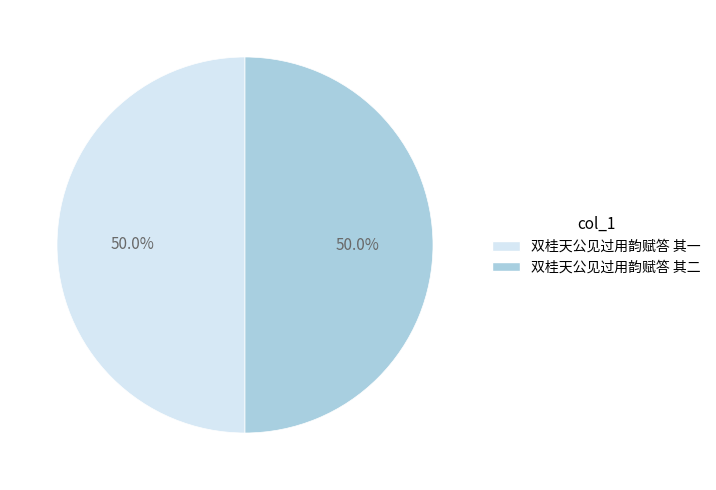

Combined, do 双桂天公见过用韵赋答 其二 and 双桂天公见过用韵赋答 其一 account for over 50%?

Yes